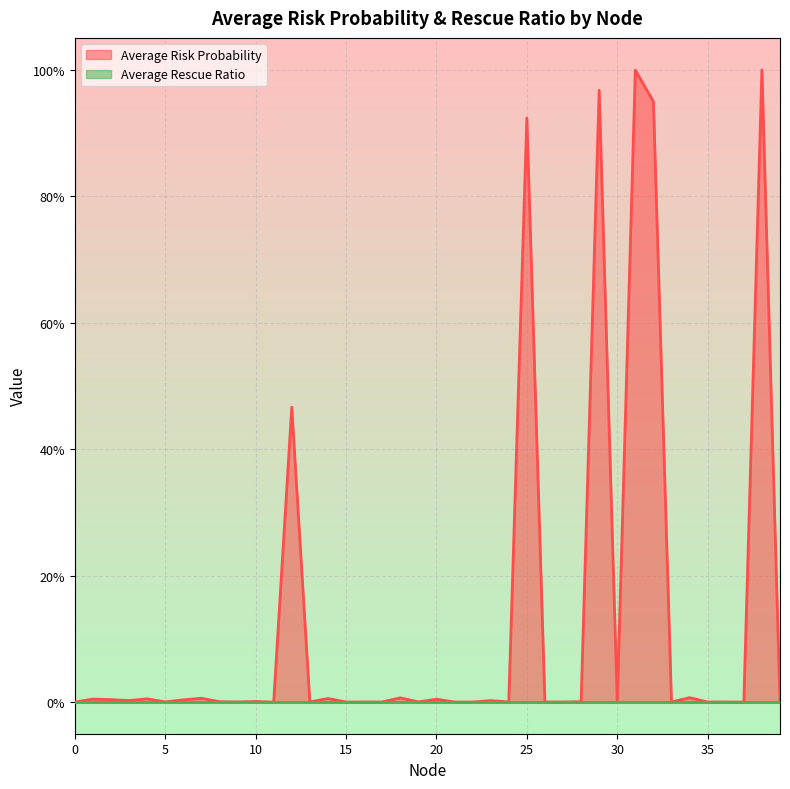

Does the chart display data point markers on the line(s)?

No